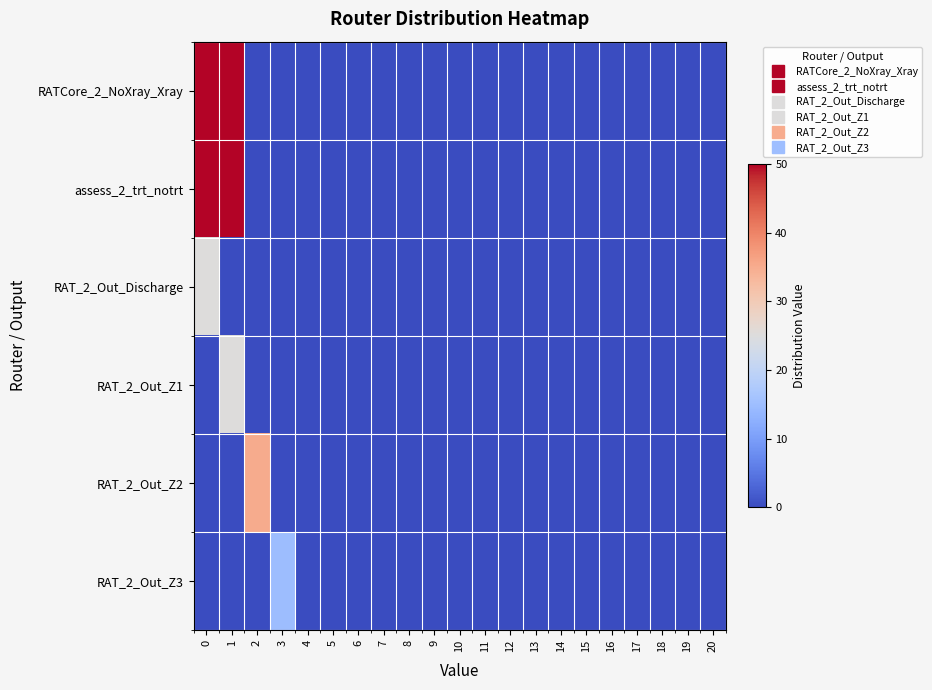

List the series in order of their peak value, highest first.

RATCore_2_NoXray_Xray, assess_2_trt_notrt, RAT_2_Out_Z2, RAT_2_Out_Discharge, RAT_2_Out_Z1, RAT_2_Out_Z3